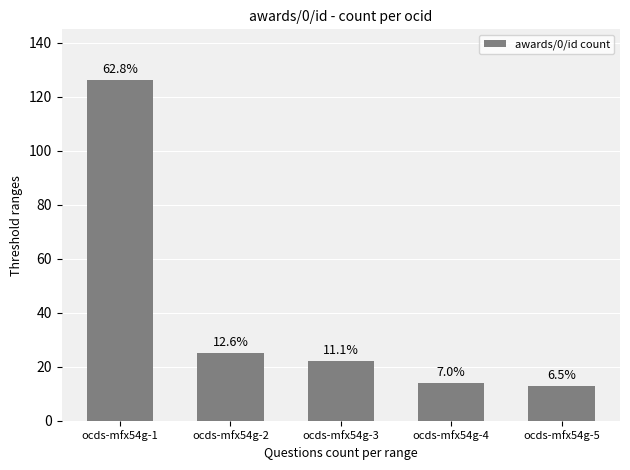

What is the sum of the values at ocds-mfx54g-1 and ocds-mfx54g-4?

140